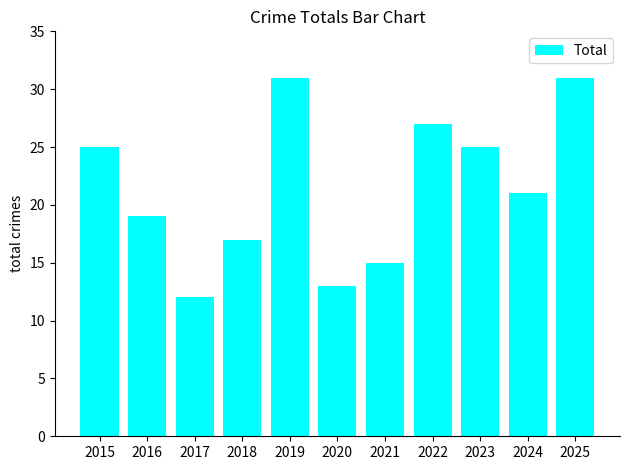

Between 2021 and 2023, which is larger?

2023